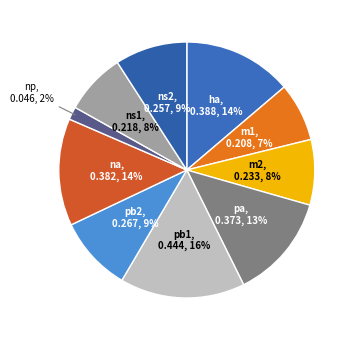

Which category has the biggest portion of the pie?

pb1